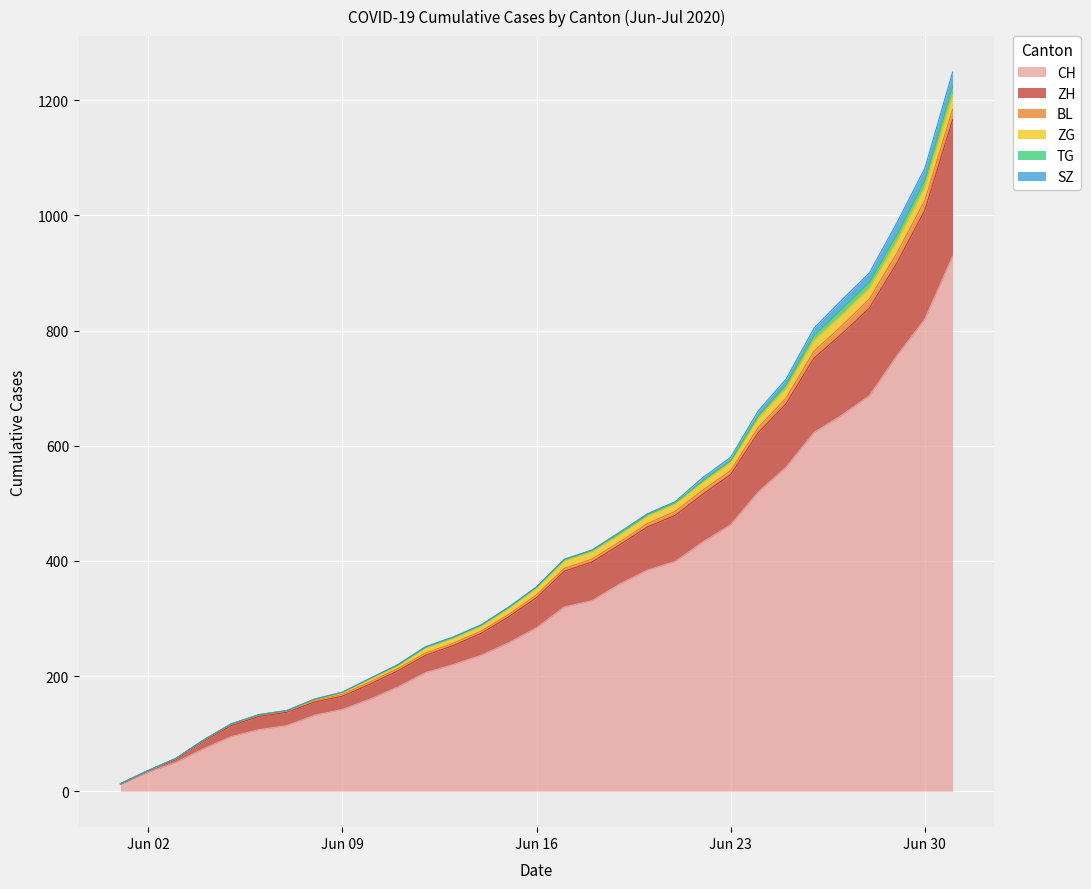

True or false: TG has a value of 1 at 2020-06-12.

False